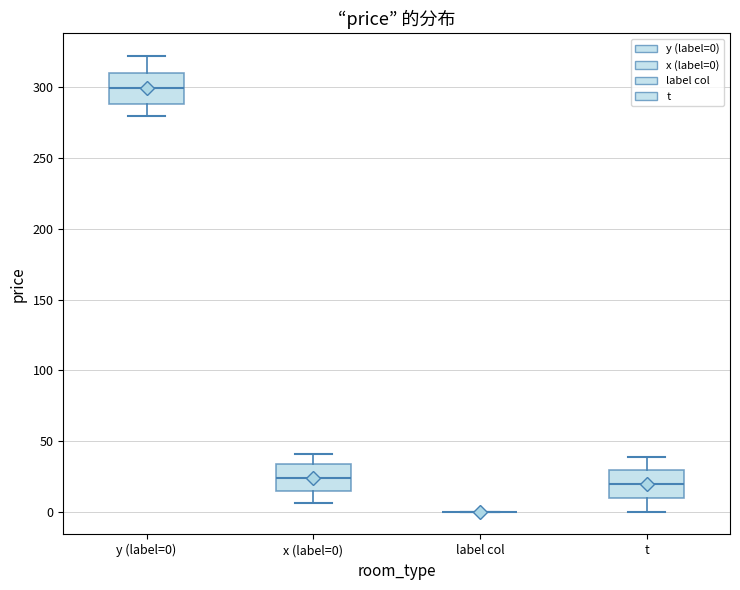

Reading left to right, transcribe this box plot: for each box, give where its median line is, the range the box spans, and where its two whiskers end, as read against the y-axis. The values are not printed on the chart, so give them approximately, as read against the axis.

y (label=0): median 300, box 290 to 310, whiskers 280 to 320
x (label=0): median 25, box 15 to 35, whiskers 5 to 40
label col: box collapsed to a line at 0, whiskers 0 to 0
t: median 20, box 10 to 30, whiskers 0 to 40